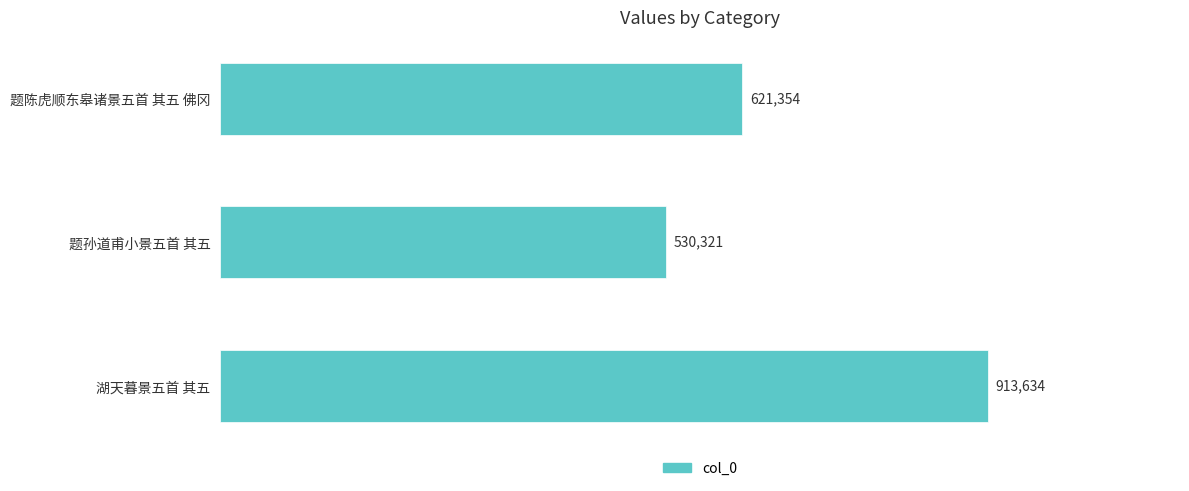

Reading top to bottom, list all the values displayed in this chart.

题陈虎顺东皋诸景五首 其五 佛冈=621354	题孙道甫小景五首 其五=530321	湖天暮景五首 其五=913634